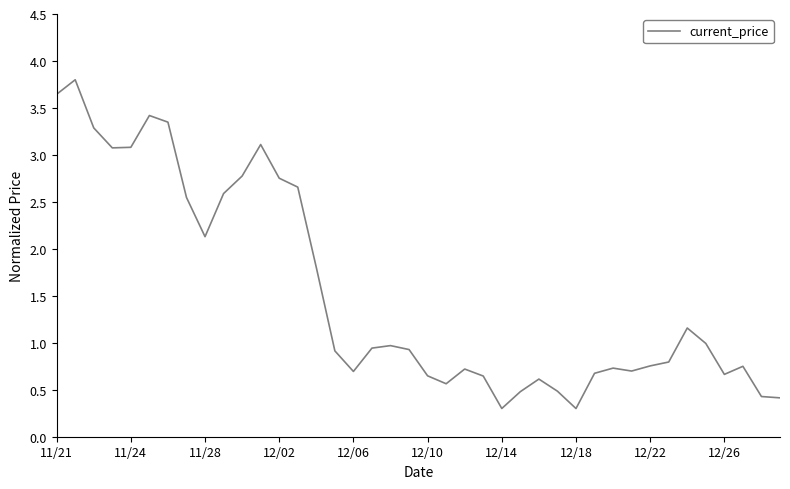

What is the difference between the maximum and minimum values?

3.5